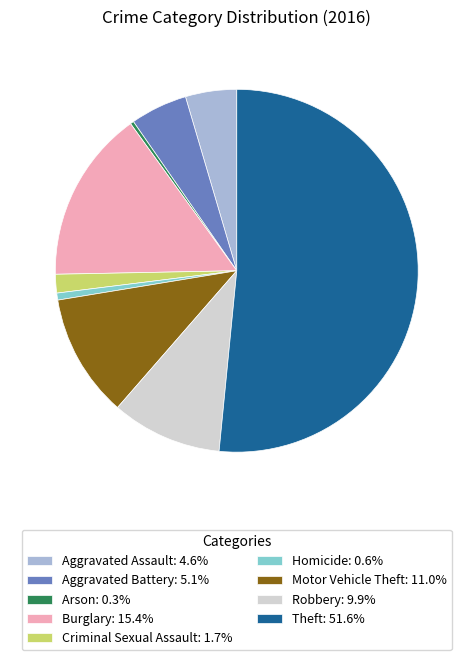

How many segments does this pie chart have?

9